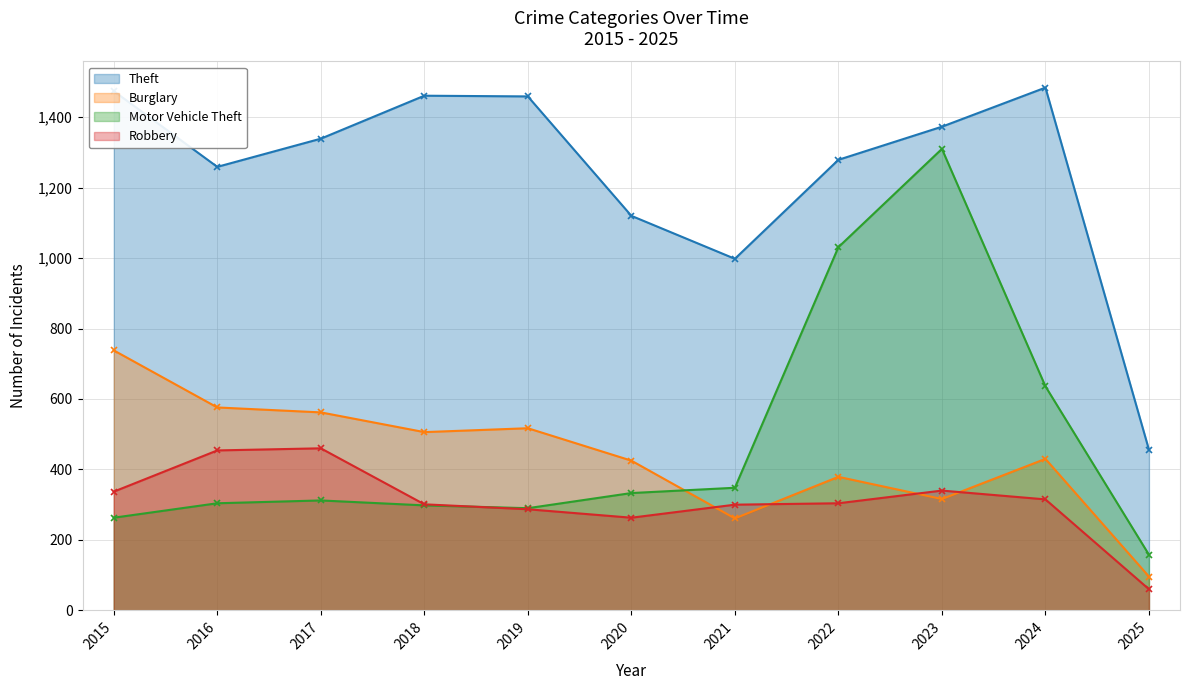

What are all the series names shown in the legend?

Theft, Burglary, Motor Vehicle Theft, Robbery